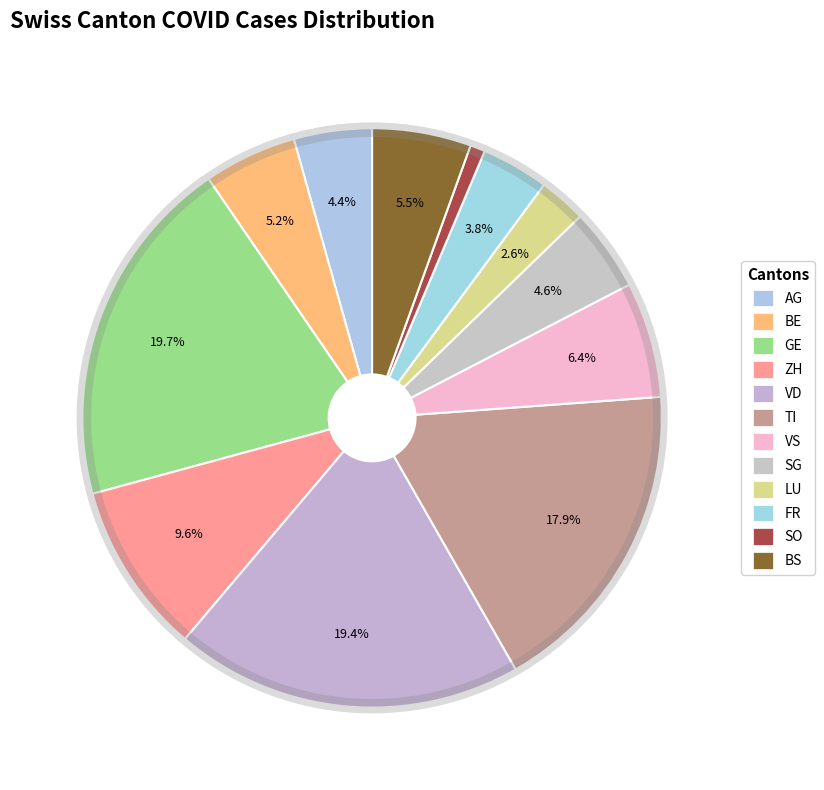

To the nearest percent, what is the combined percentage of AG and FR?

8%